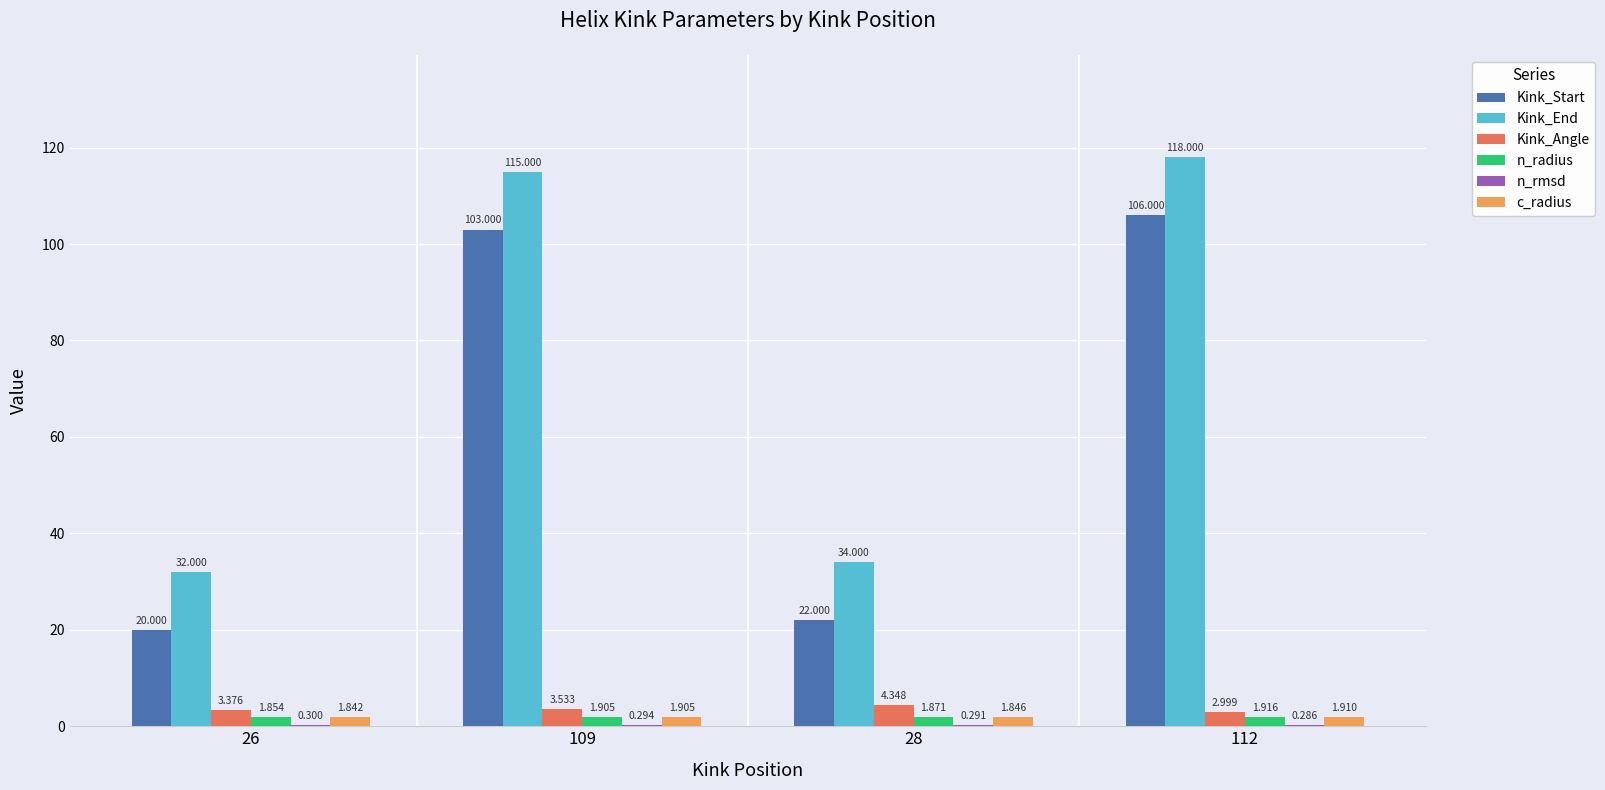

Is the value of Kink_End at 109 greater than the value of n_radius at 109?

Yes